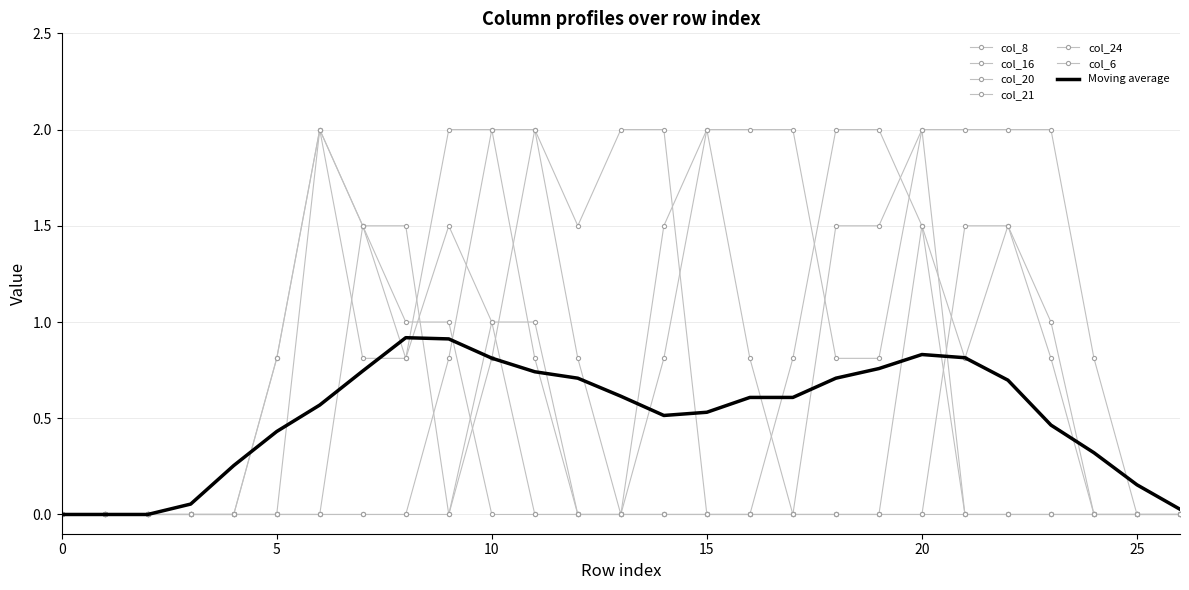

Where is the first local minimum for col_21?

8